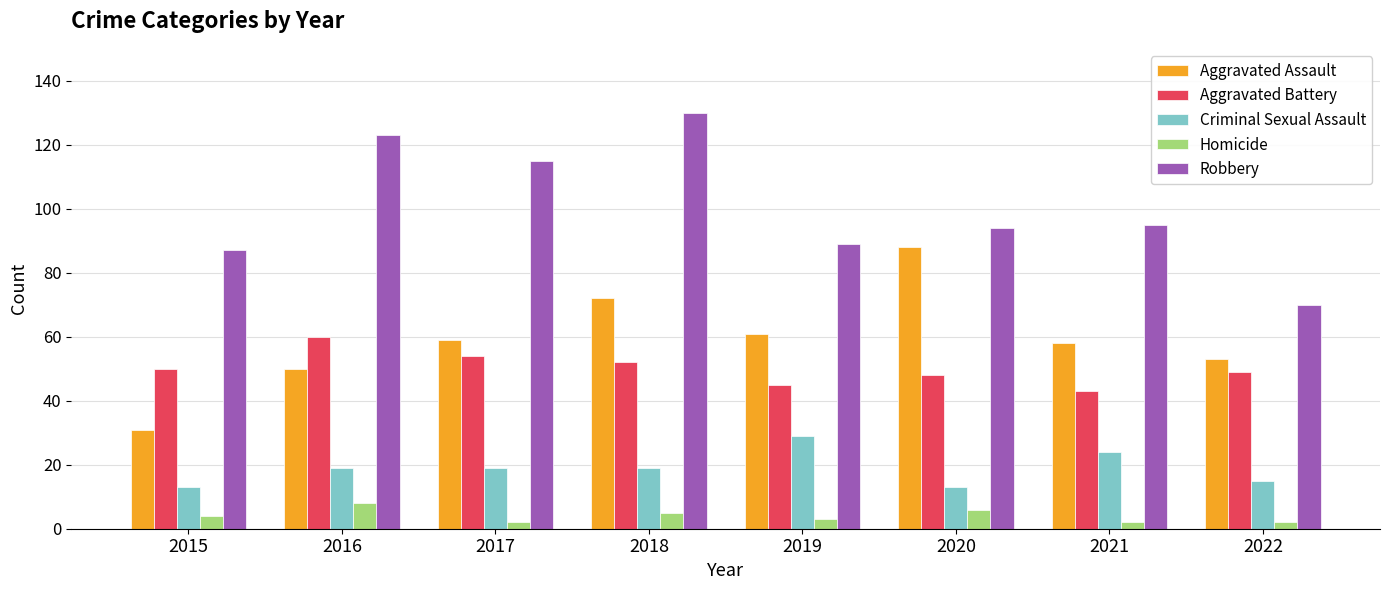

The Aggravated Battery series shows 60 at 2016. True or false?

True